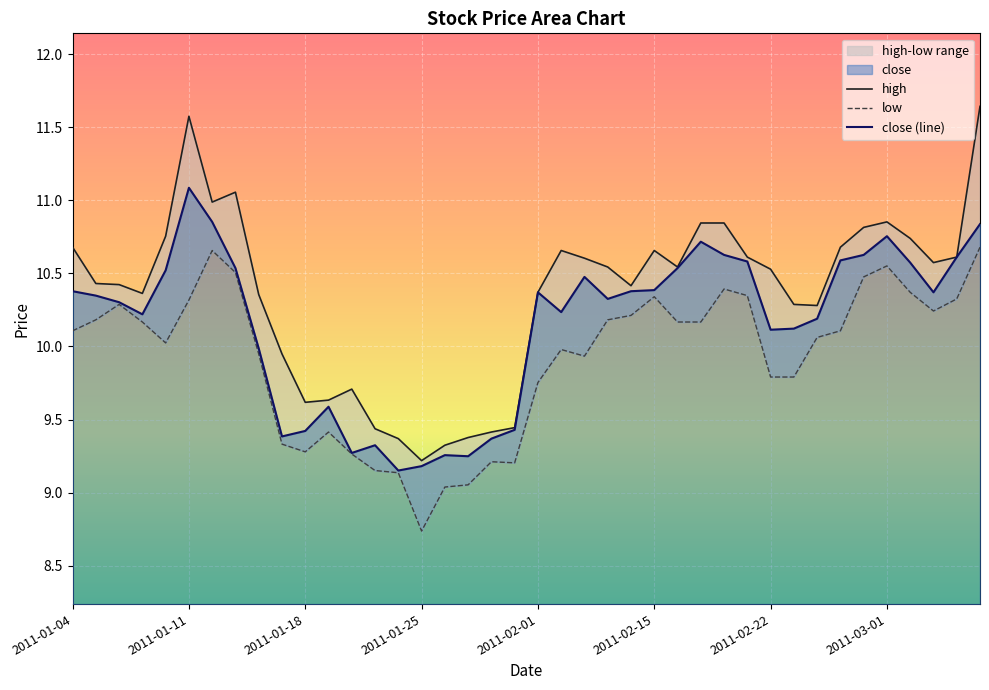

What is the highest value of the close (line) series?

11.1